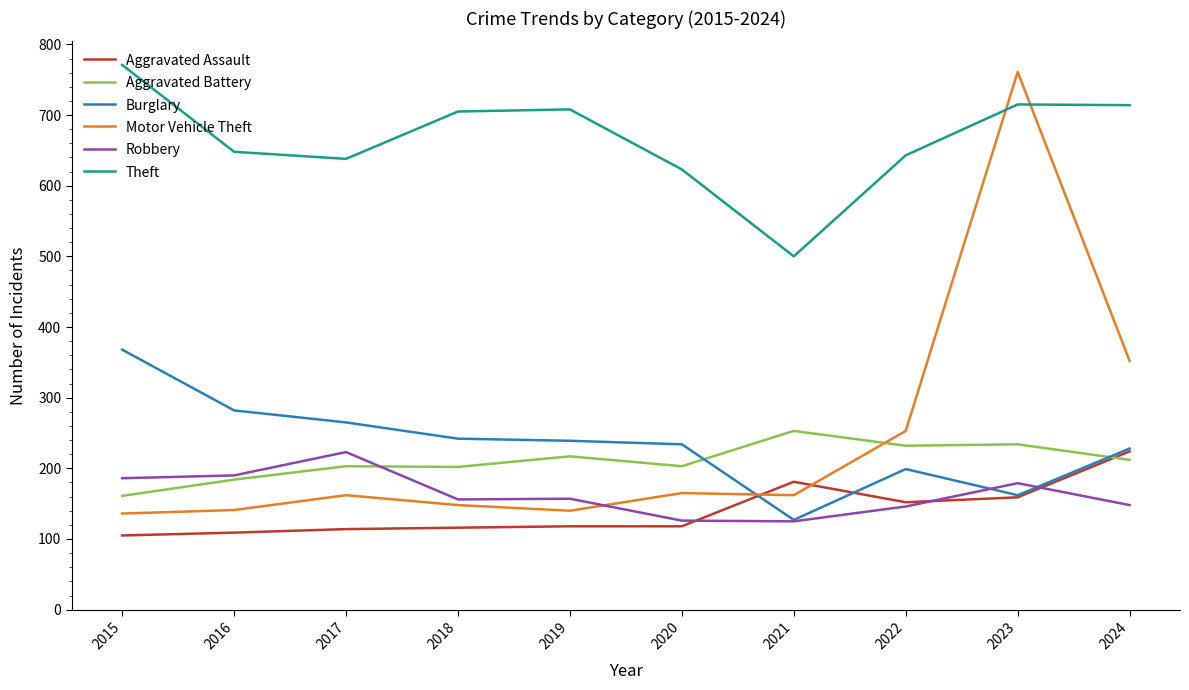

What is the minimum value for Aggravated Assault?

105